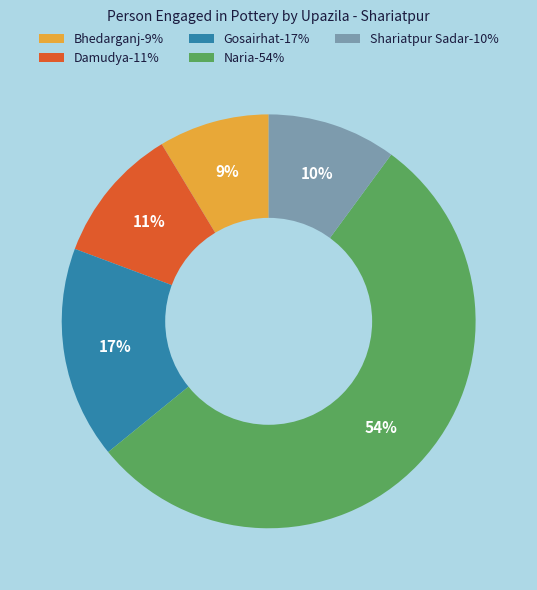

To the nearest percent, what portion does Bhedarganj represent?

9%